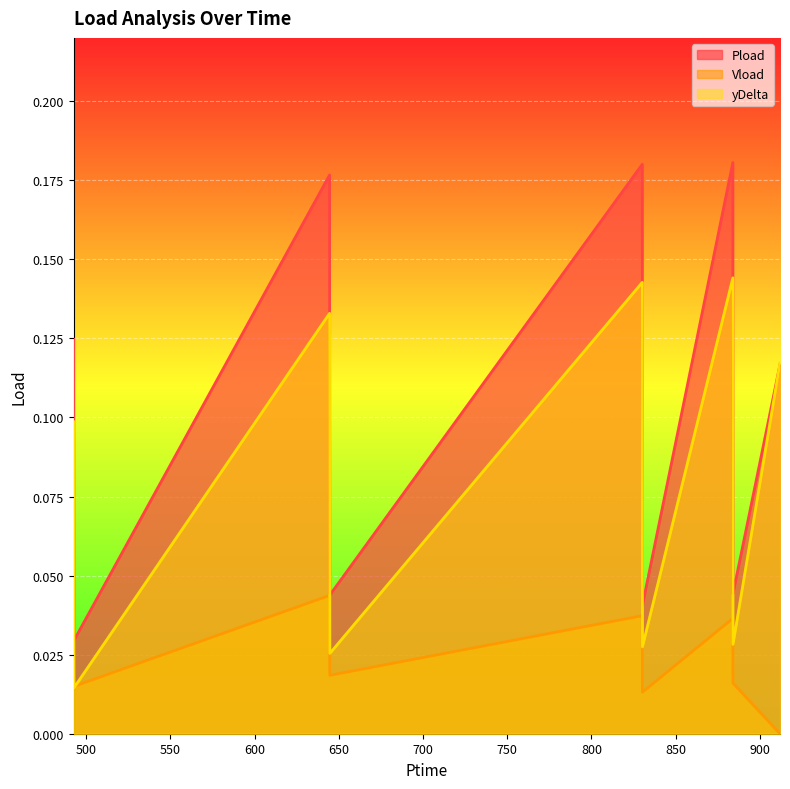

True or false: Vload and yDelta cross at least once.

True